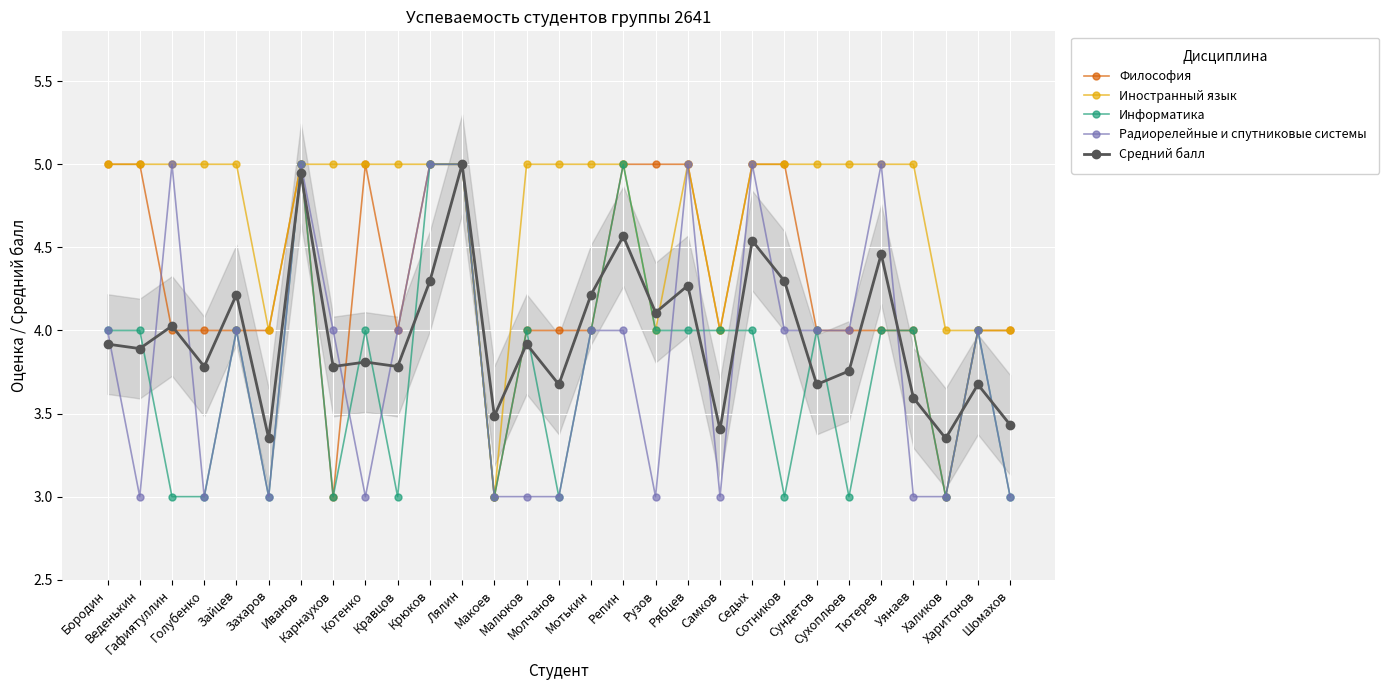

Reading left to right, what are all the values shown in this chart?

Философия: 5.0	5.0	4.0	4.0	4.0	4.0	5.0	3.0	5.0	4.0	5.0	5.0	3.0	4.0	4.0	4.0	5.0	5.0	5.0	4.0	5.0	5.0	4.0	4.0	4.0	4.0	3.0	4.0	4.0
Иностранный язык: 5.0	5.0	5.0	5.0	5.0	4.0	5.0	5.0	5.0	5.0	5.0	5.0	3.0	5.0	5.0	5.0	5.0	4.0	5.0	4.0	5.0	5.0	5.0	5.0	5.0	5.0	4.0	4.0	4.0
Информатика: 4.0	4.0	3.0	3.0	4.0	3.0	5.0	3.0	4.0	3.0	5.0	5.0	3.0	4.0	3.0	4.0	5.0	4.0	4.0	4.0	4.0	3.0	4.0	3.0	4.0	4.0	3.0	4.0	3.0
Радиорелейные и спутниковые системы: 4.0	3.0	5.0	3.0	4.0	3.0	5.0	4.0	3.0	4.0	5.0	5.0	3.0	3.0	3.0	4.0	4.0	3.0	5.0	3.0	5.0	4.0	4.0	4.0	5.0	3.0	3.0	4.0	3.0
Средний балл: 3.9	3.9	4.0	3.8	4.2	3.4	4.9	3.8	3.8	3.8	4.3	5.0	3.5	3.9	3.7	4.2	4.6	4.1	4.3	3.4	4.5	4.3	3.7	3.8	4.5	3.6	3.4	3.7	3.4